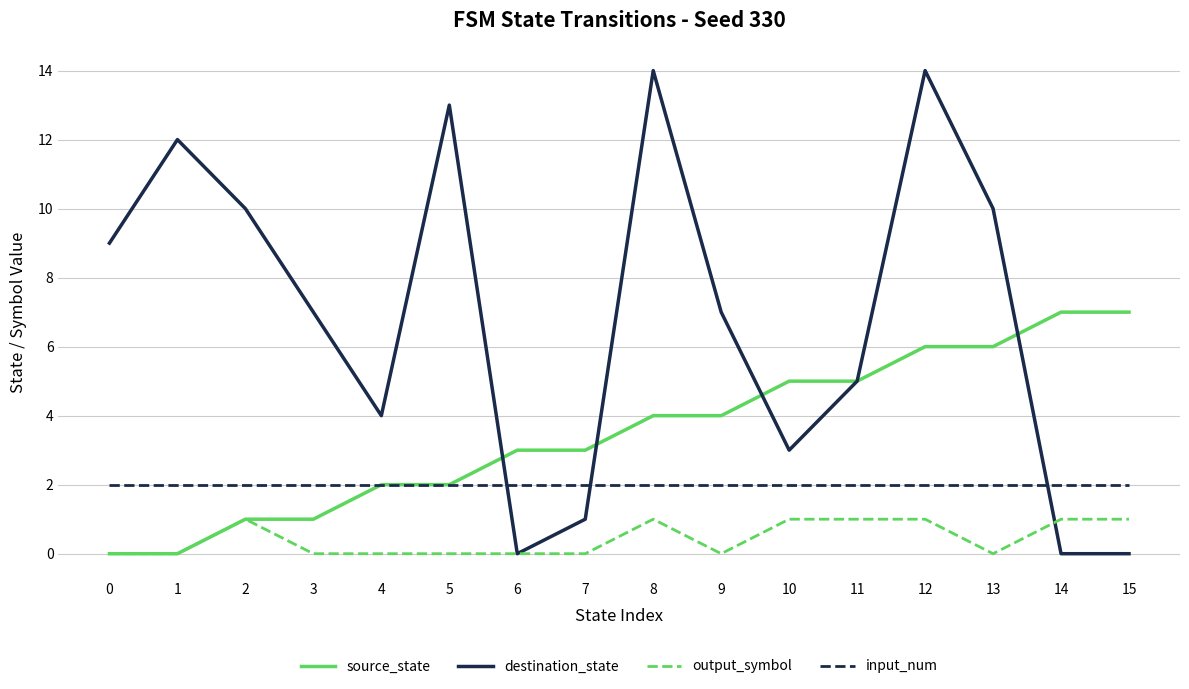

Between 3 and 4, which series saw the biggest shift?

destination_state